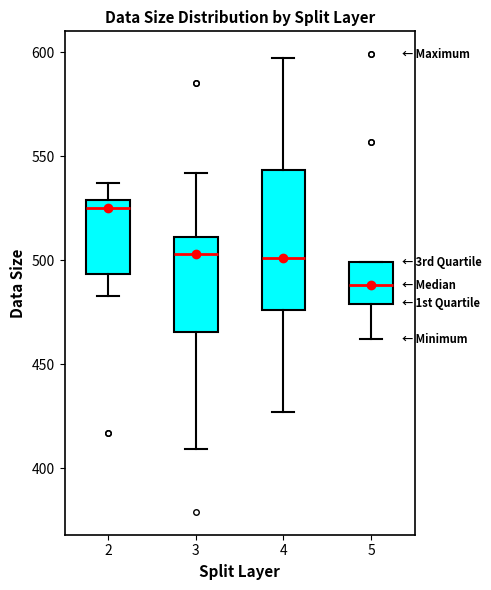

Reading left to right, read every box against the y-axis: the position of its median line, the range the box covers, and the ends of its whiskers. The values are not printed on the chart, so give them approximately, as read against the axis.

2: median 525, box 495 to 530, whiskers 485 to 535
3: median 505, box 465 to 510, whiskers 410 to 540
4: median 500, box 475 to 545, whiskers 425 to 595
5: median 490, box 480 to 500, whiskers 460 to 500